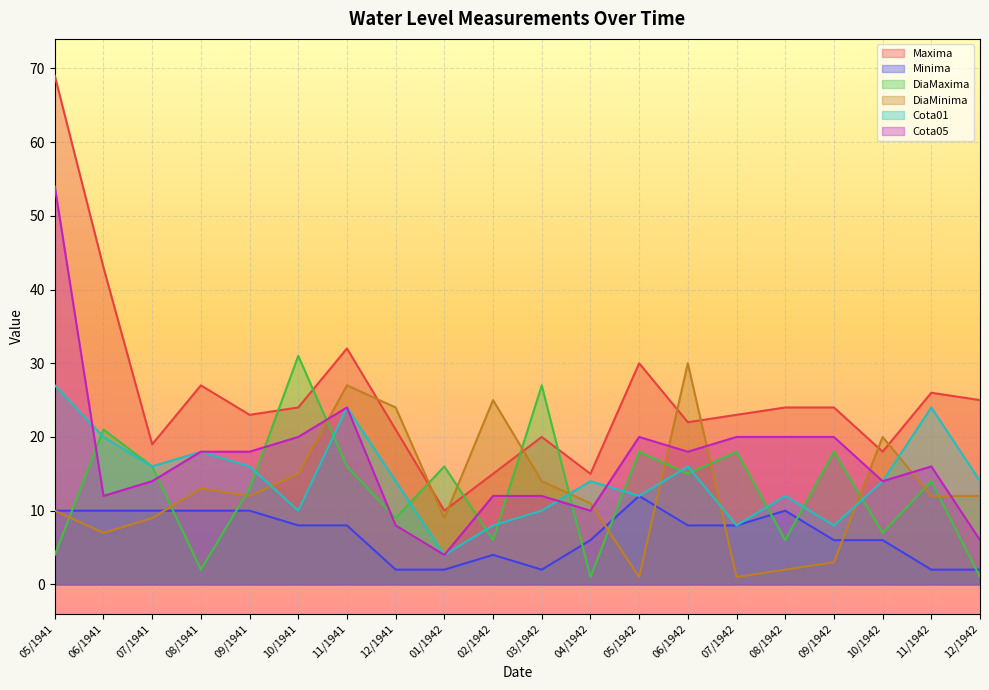

What is the label of the 3rd point from the left?

07/1941